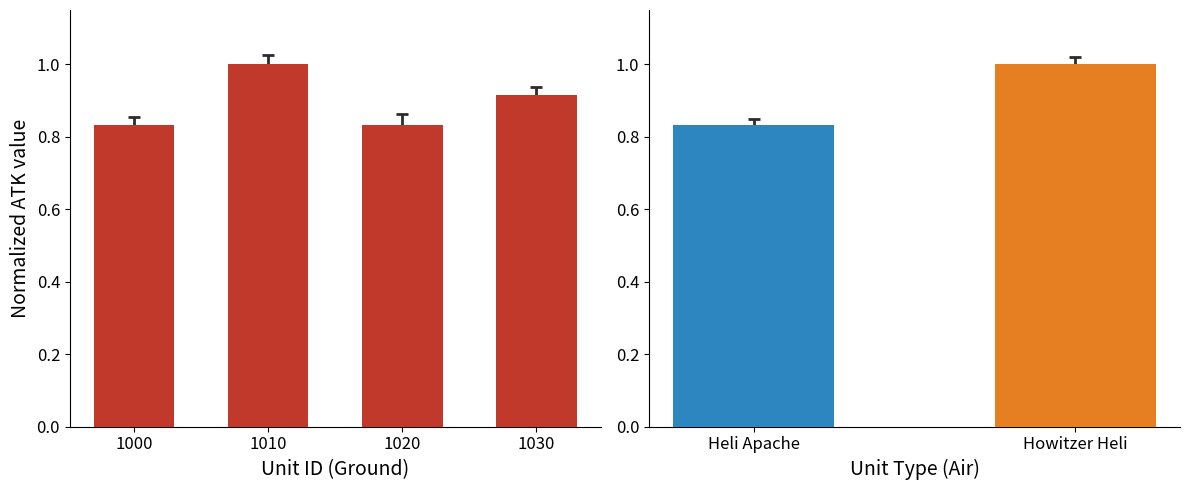

What is the smallest value displayed?

0.8